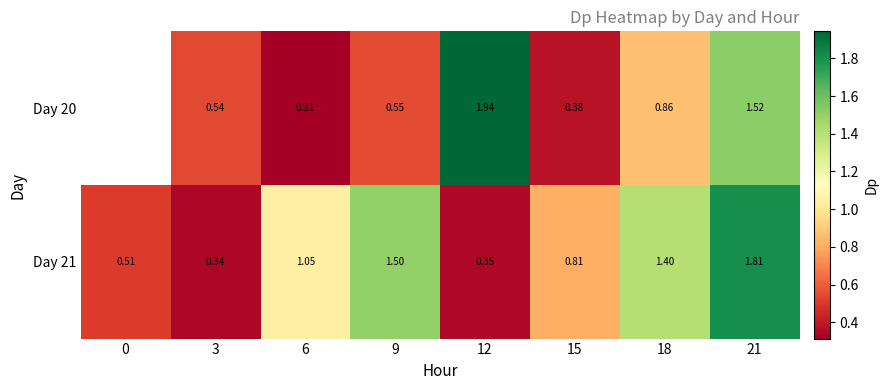

Count the number of data series in this chart.

2